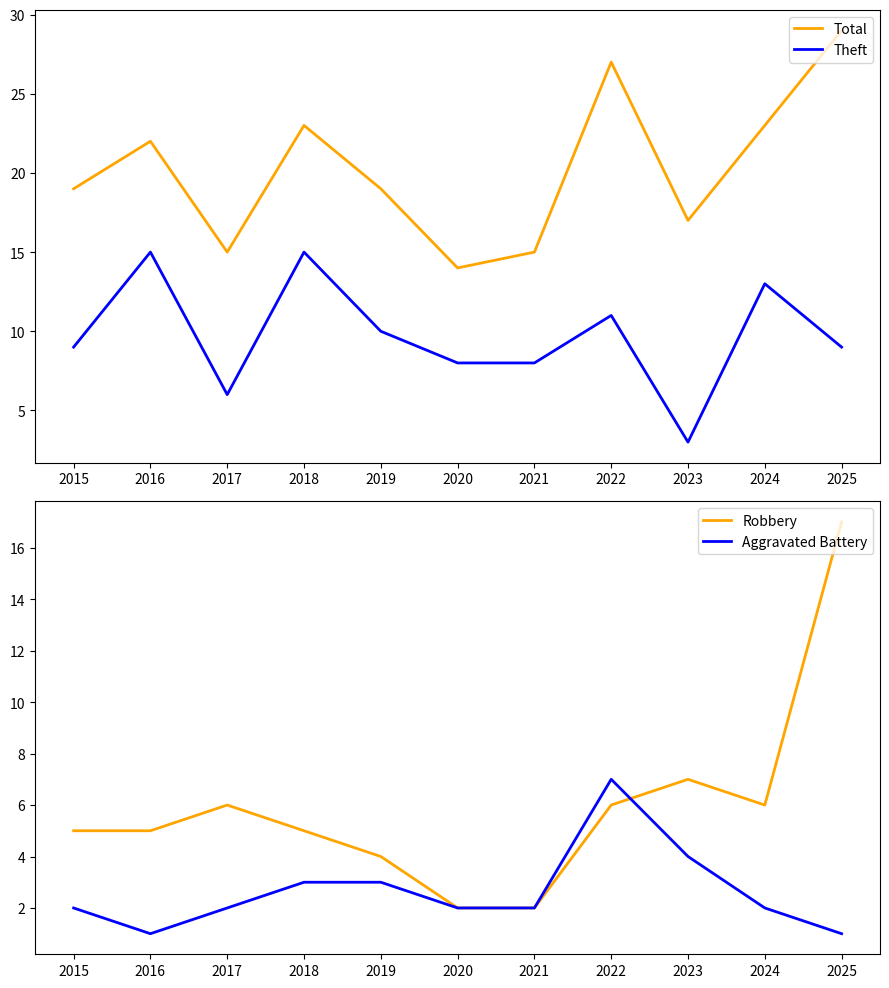

What is the greatest value displayed?

29